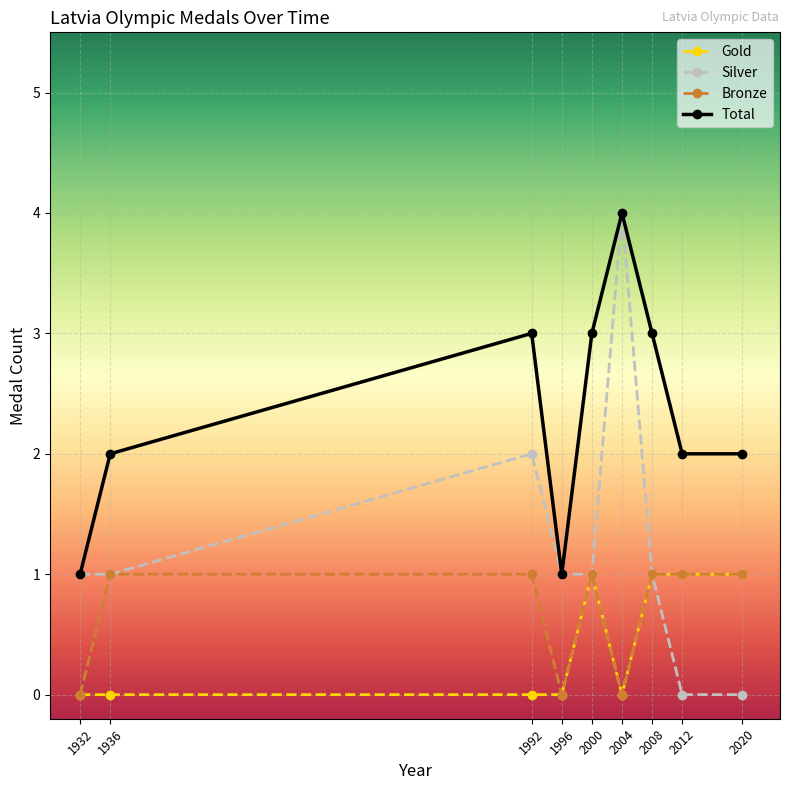

At which label does Total reach its peak?

2004